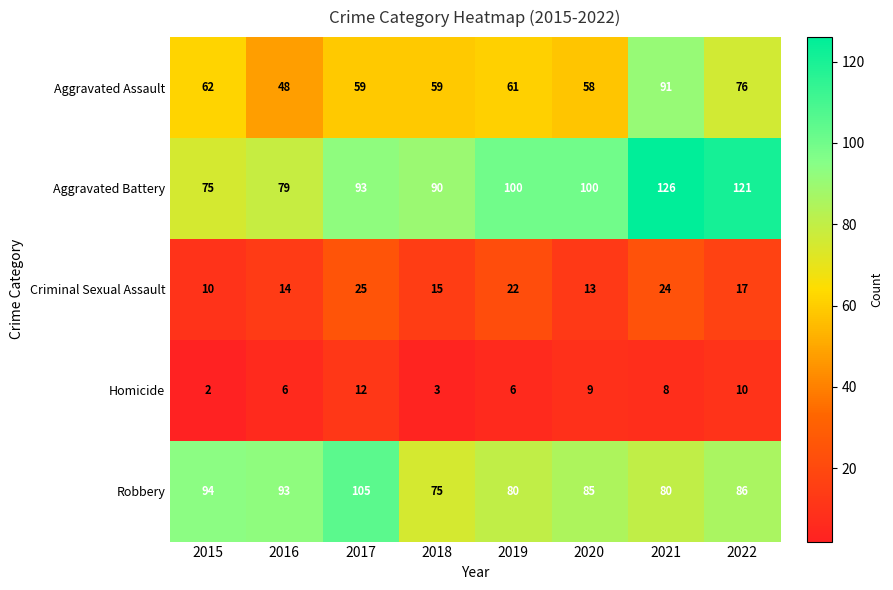

What is the lowest value of the Robbery series?

75